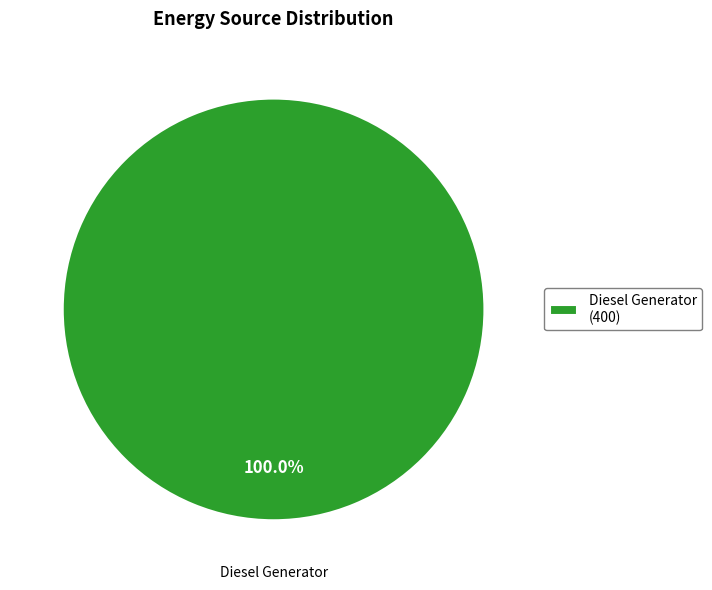

What is the majority slice?

Diesel Generator (400)